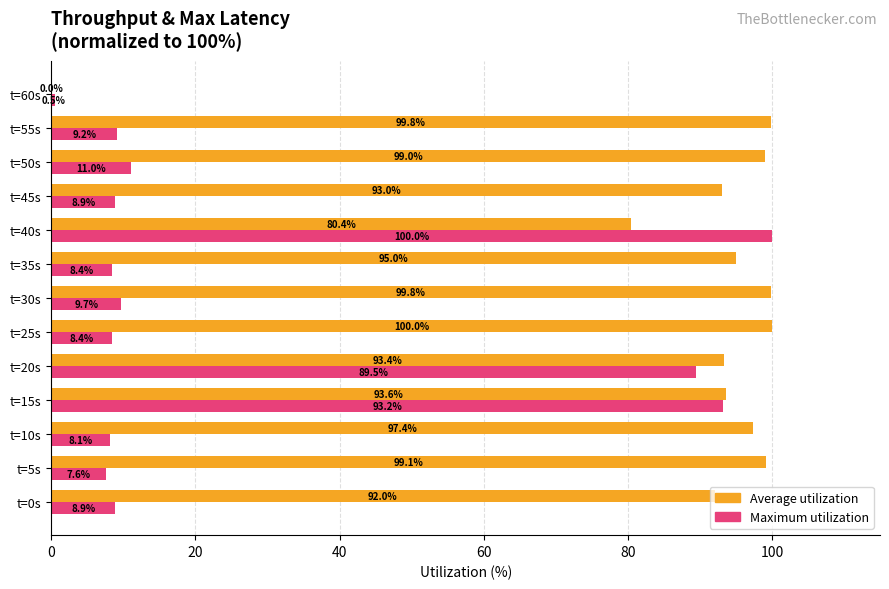

Between t=0s and t=50s, which series saw the biggest shift?

Average utilization